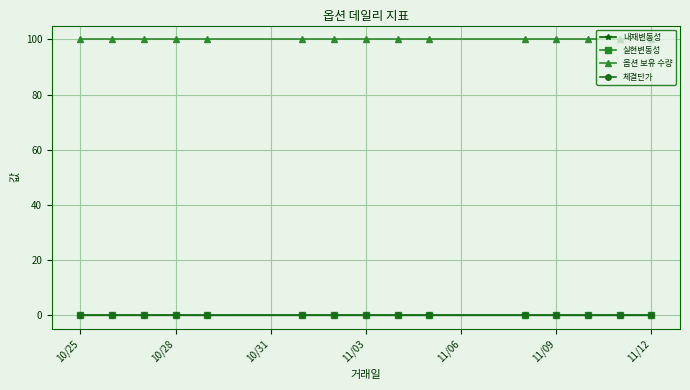

True or false: 체결단가 has more than 2 points higher than both neighbors.

True